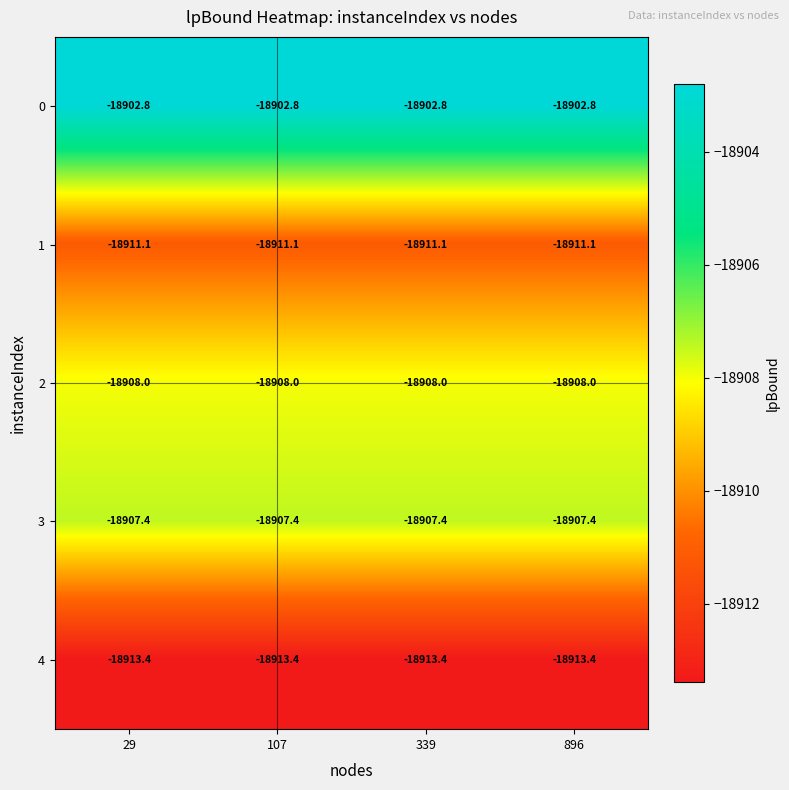

List the series in order of their peak value, highest first.

0, 3, 2, 1, 4